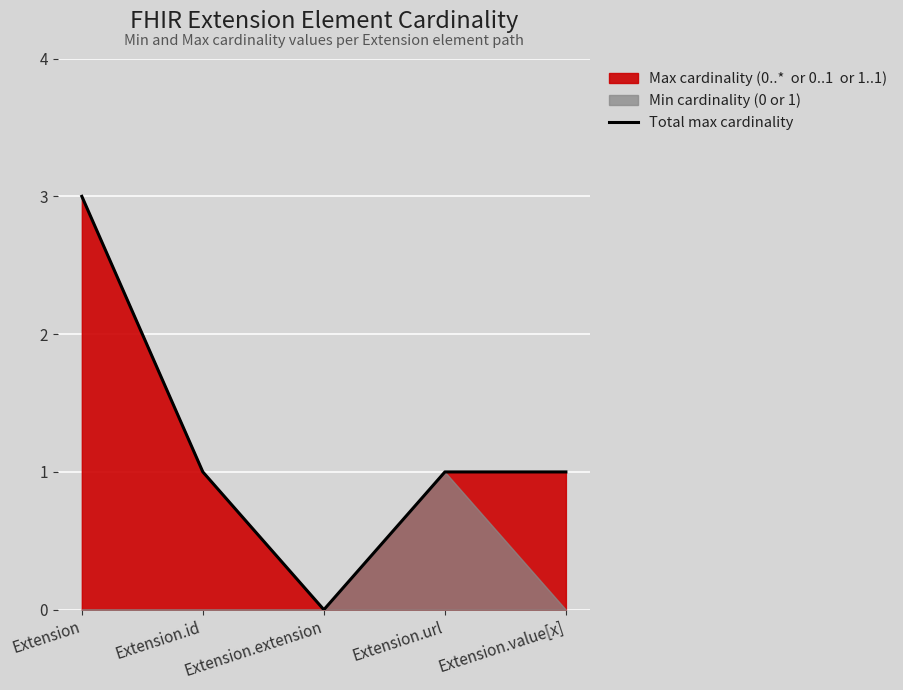

Where is the first local minimum?

Extension.extension